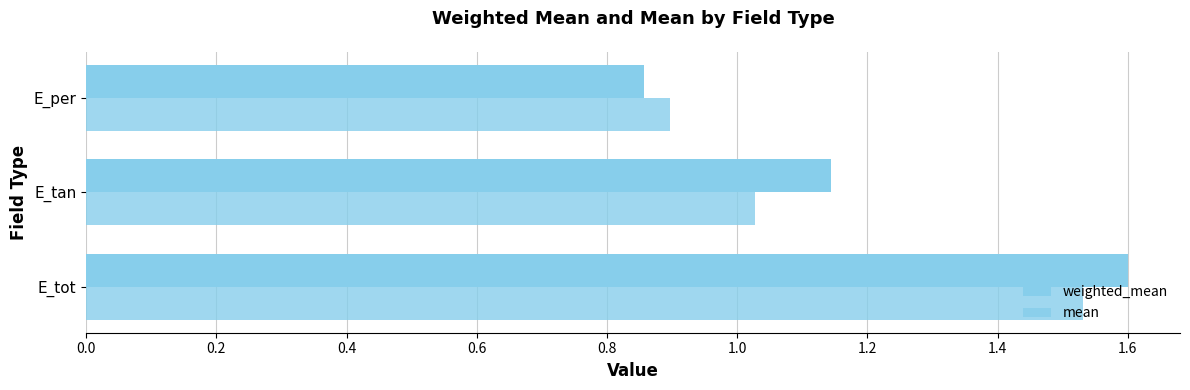

How many data points in mean are above 1?

2